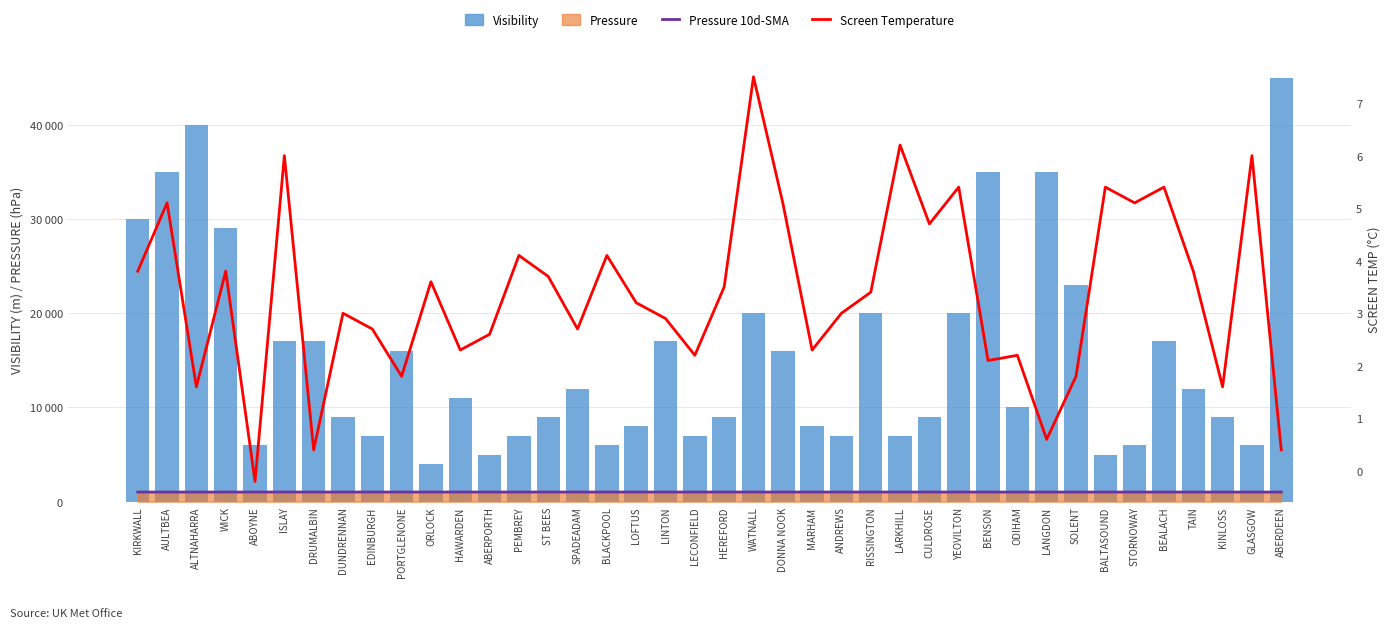

How many values in the Screen Temperature series exceed 3?

21